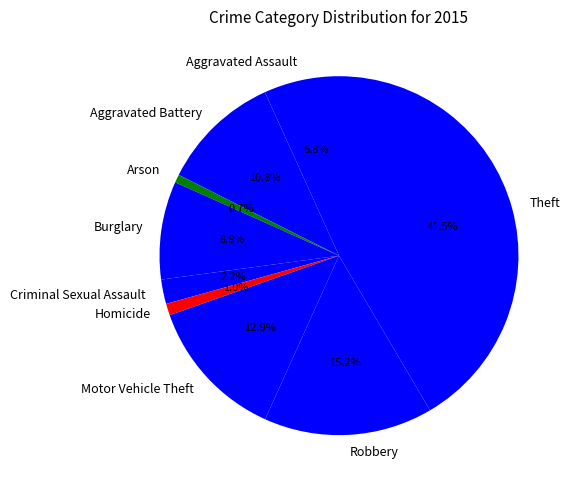

To the nearest percent, what percentage of the pie is Homicide?

1%